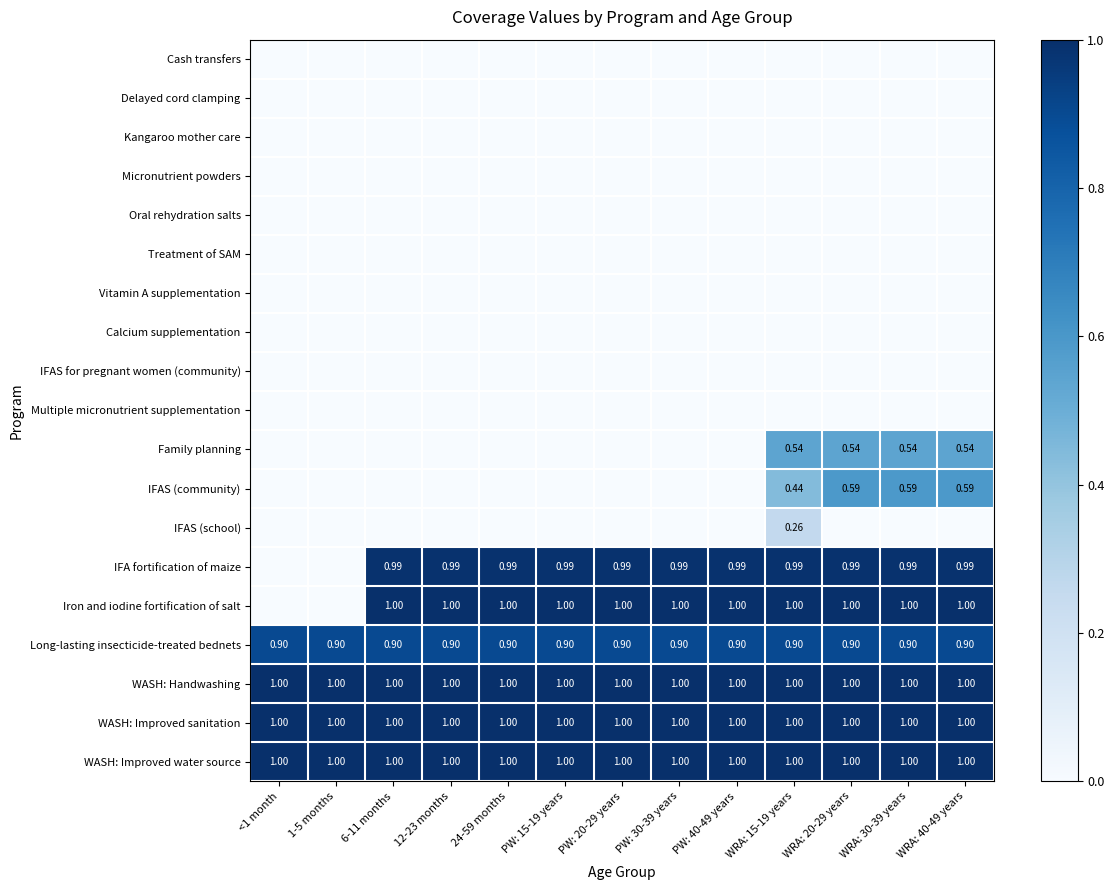

At how many categories does at least one series exceed 0?

13